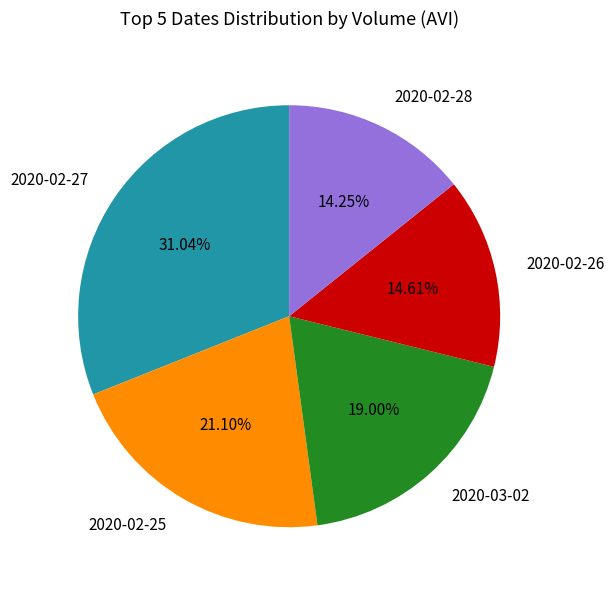

Which has a higher value, 2020-02-25 or 2020-02-28?

2020-02-25